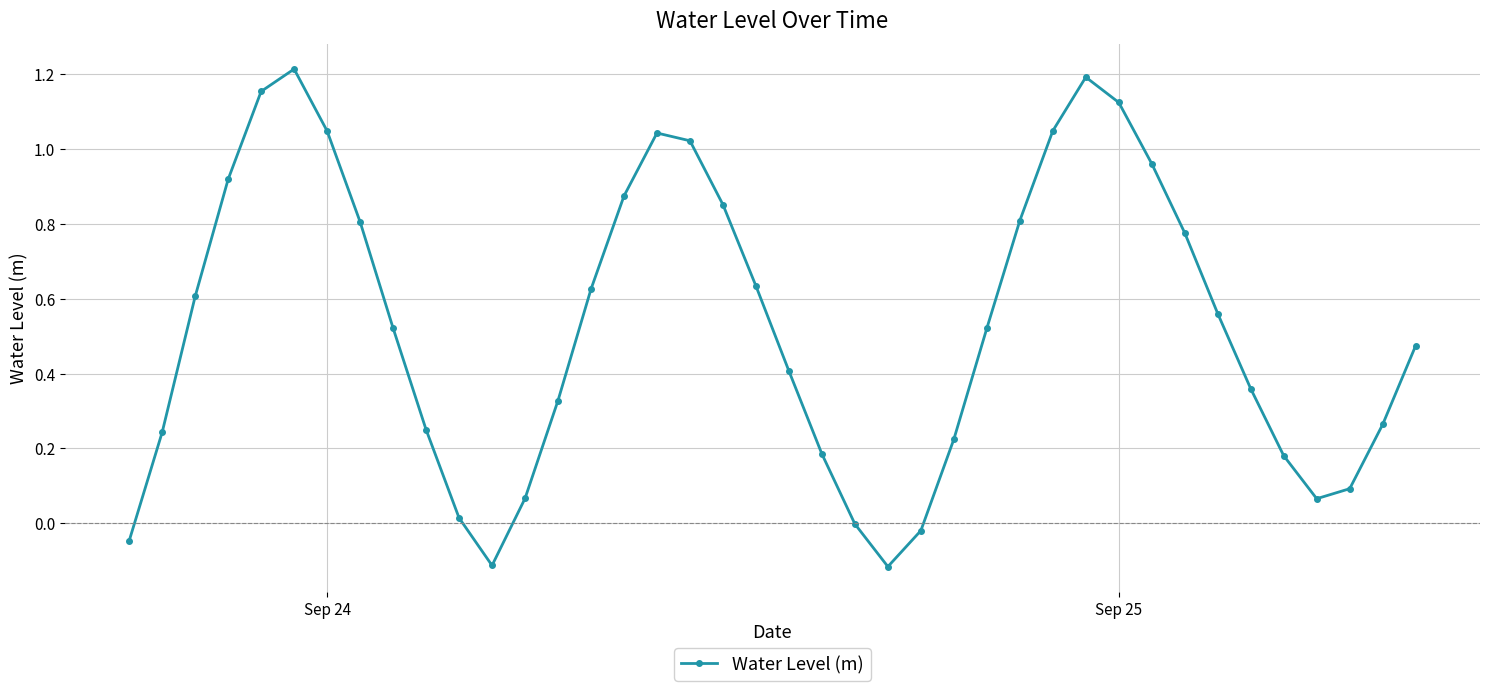

What is the difference between the second highest and second lowest values?

1.3